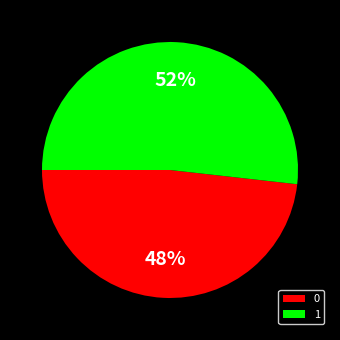

What is the ratio of the value at 0 to the value at 1?

0.9